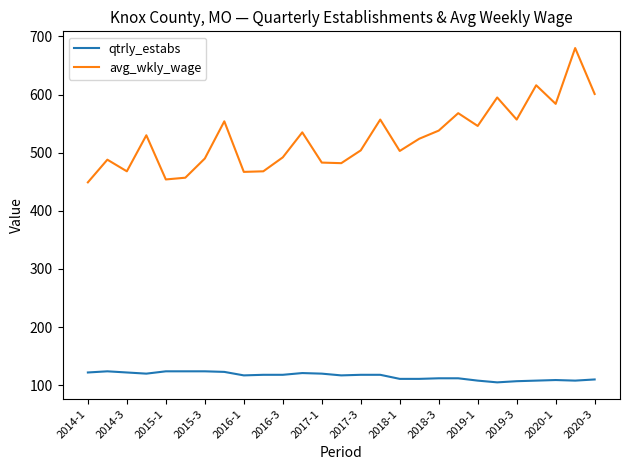

Which series has the largest total across all categories?

avg_wkly_wage